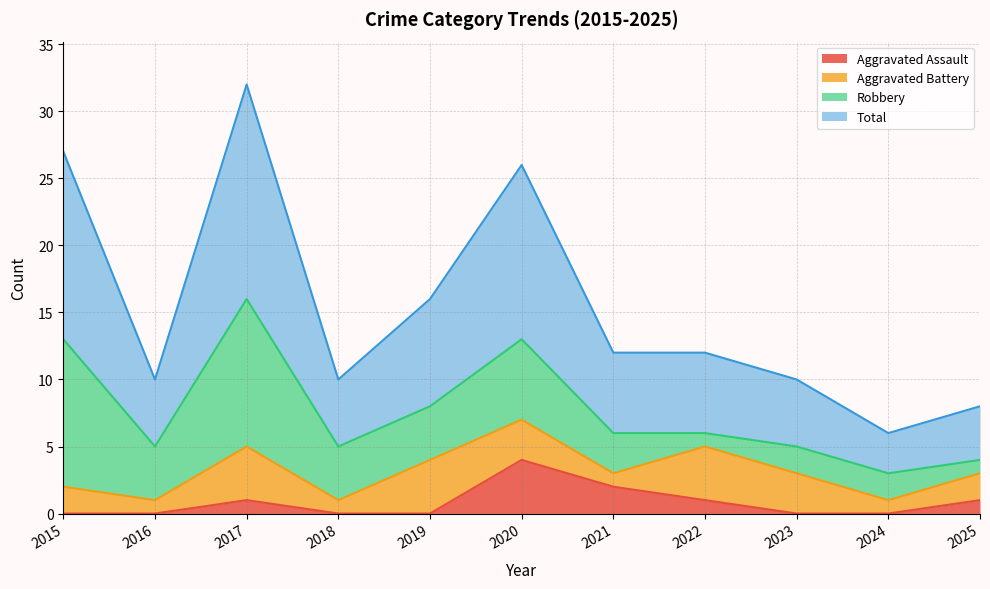

Is it true that Aggravated Assault equals 1 at 2022?

True